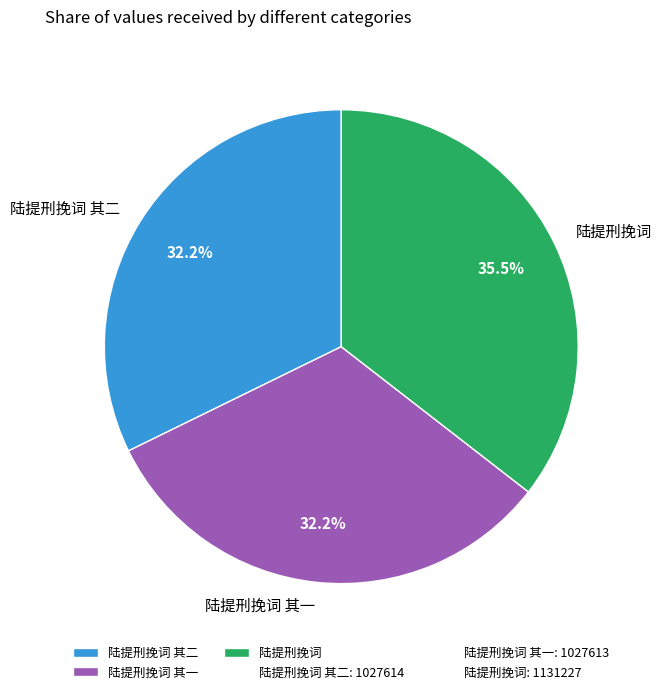

Which category has the biggest portion of the pie?

陆提刑挽词